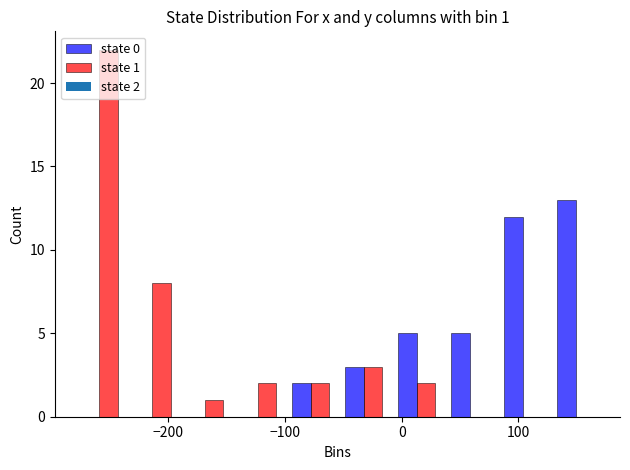

In the state 0 series, which range on the x-axis has the tallest bar?

130 to 170